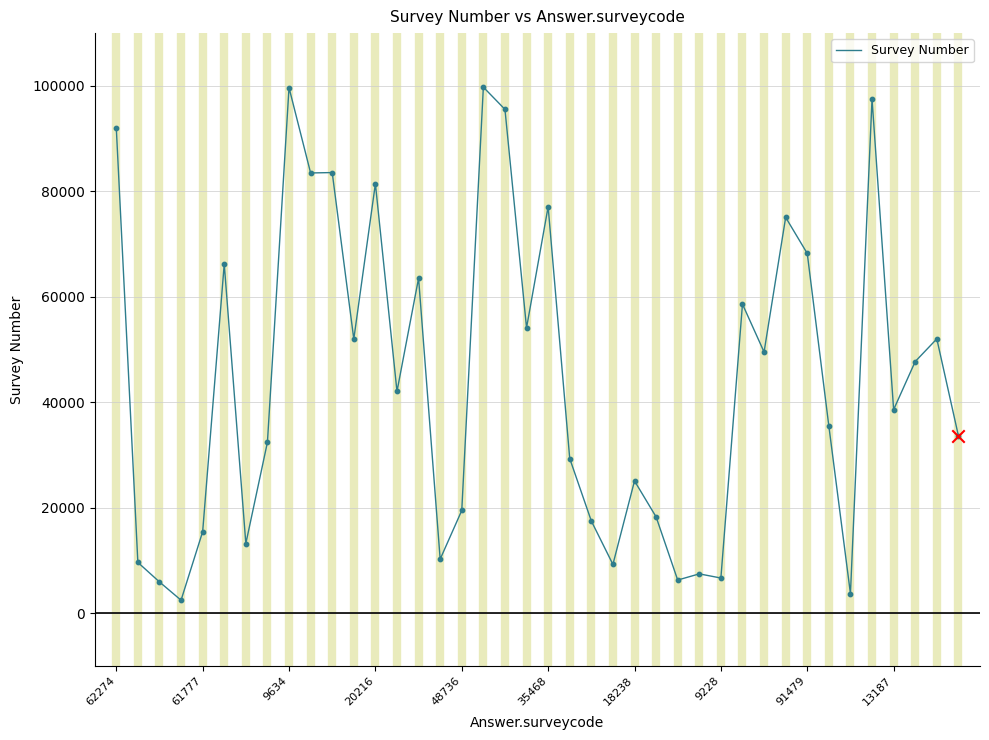

What is the difference between the maximum and minimum values?

97311